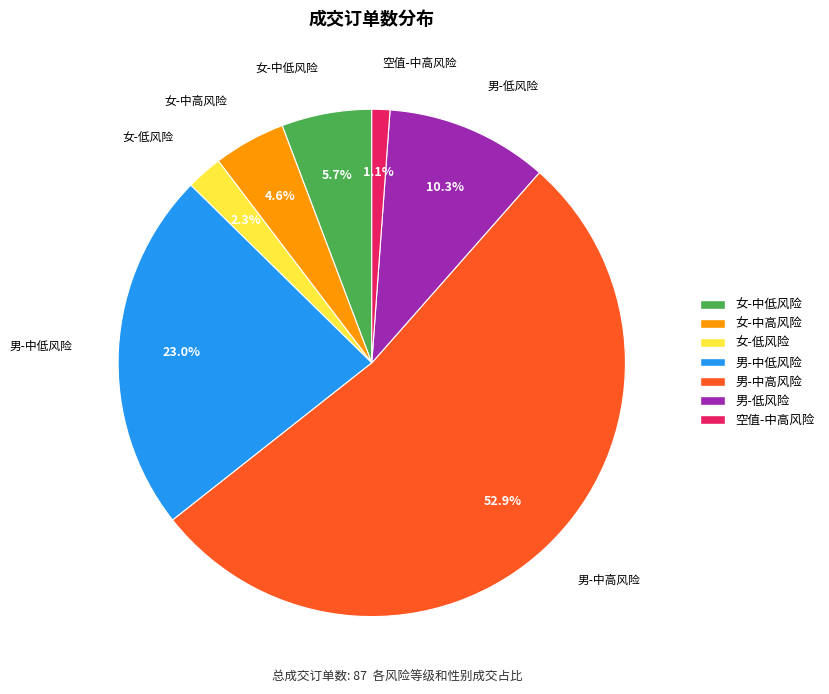

Which has a higher value, 女-低风险 or 男-中低风险?

男-中低风险